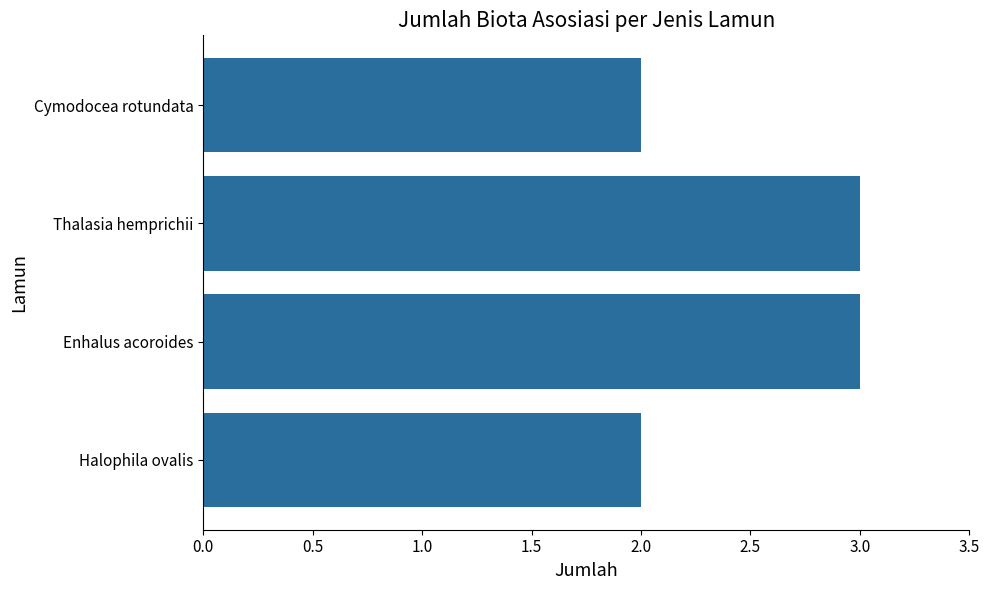

What is the sum of all values?

10